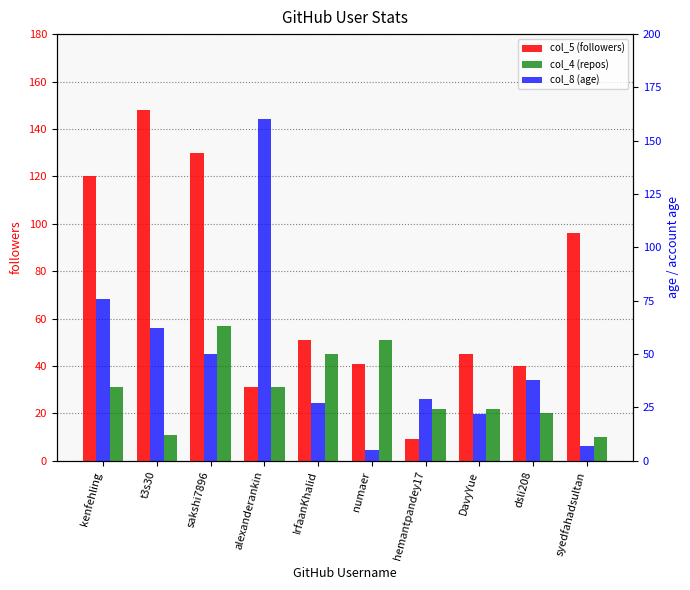

True or false: col_4 (repos) has a value of 22 at hemantpandey17.

True